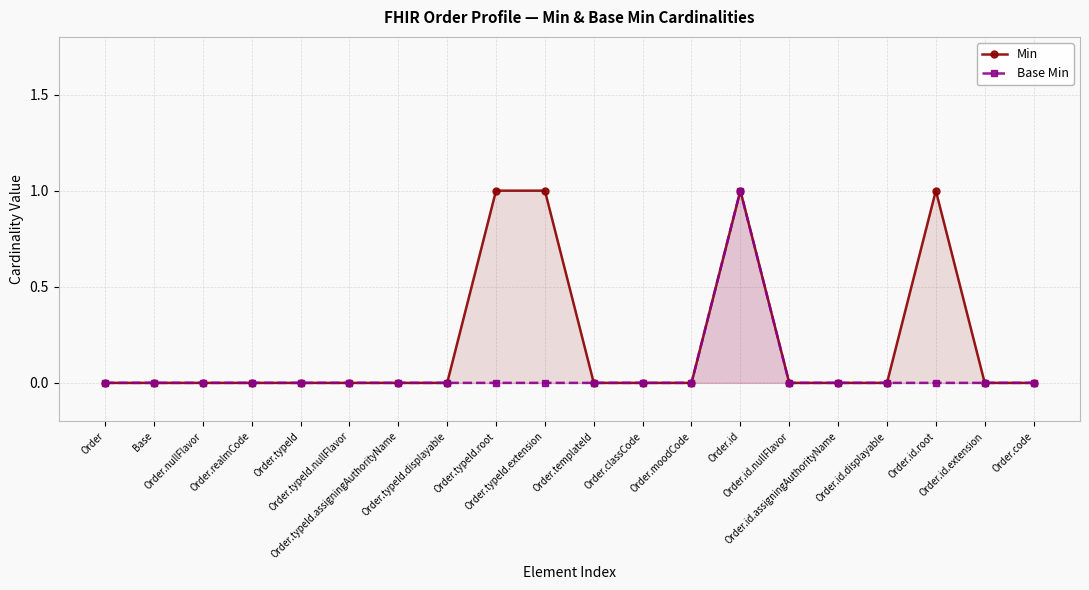

Reading right to left, transcribe all the data shown in this chart.

Min: 0	0	1	0	0	0	1	0	0	0	1	1	0	0	0	0	0	0	0	0
Base Min: 0	0	0	0	0	0	1	0	0	0	0	0	0	0	0	0	0	0	0	0